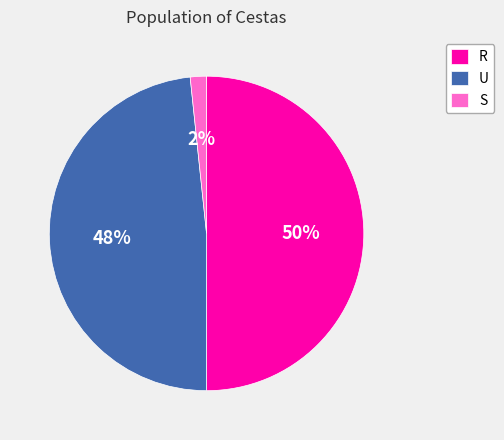

True or false: U accounts for 48% of the total.

True